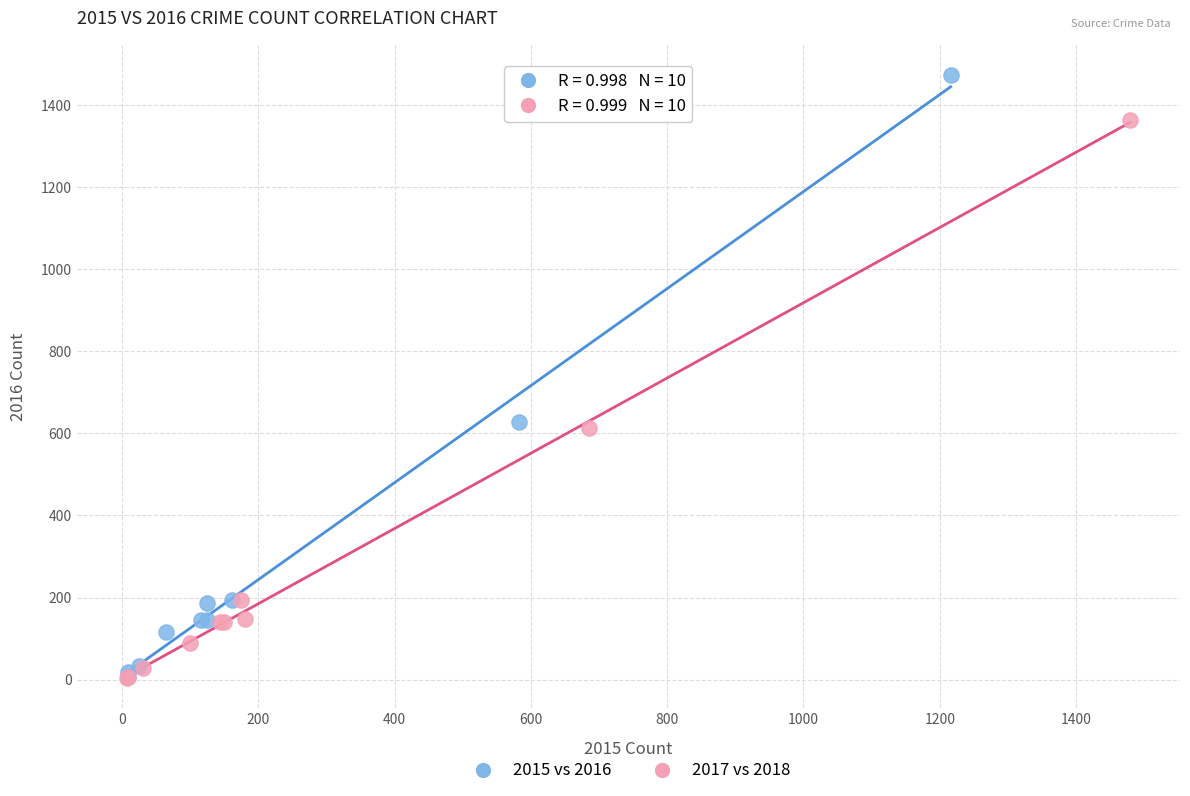

Which series reaches the maximum Y coordinate?

2015 vs 2016